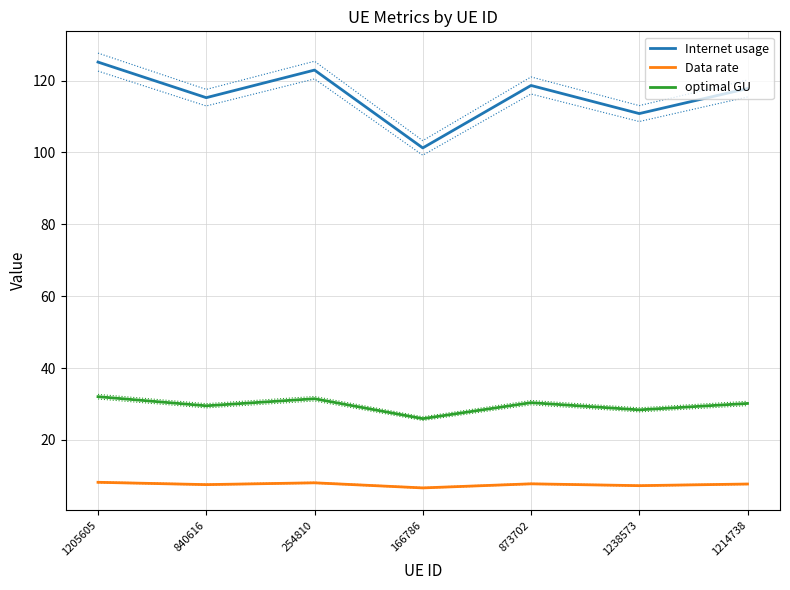

Does the chart display data point markers on the line(s)?

No